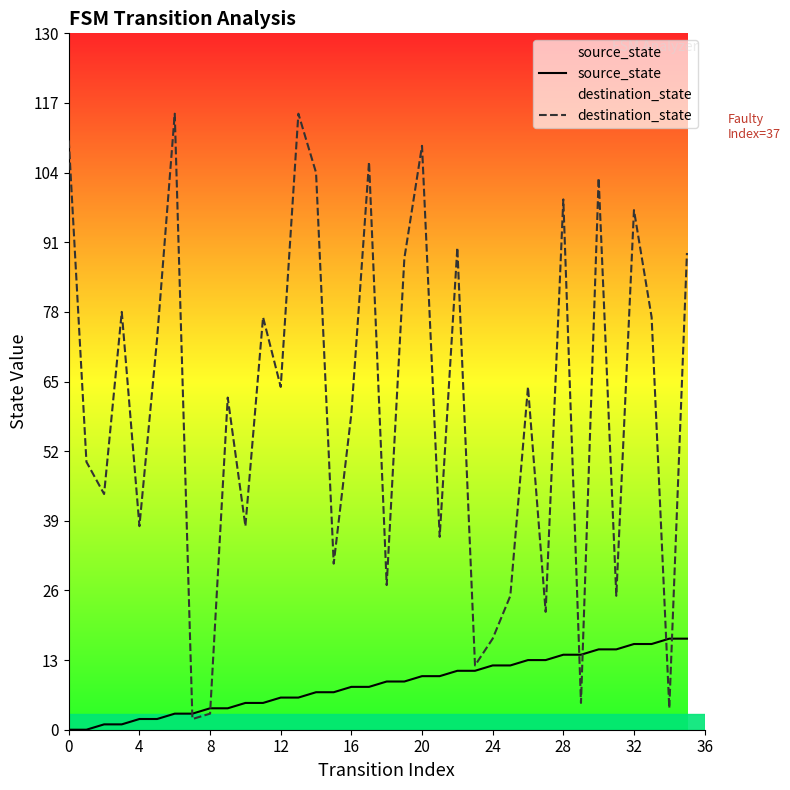

List the series in order of their peak value, lowest first.

source_state, destination_state